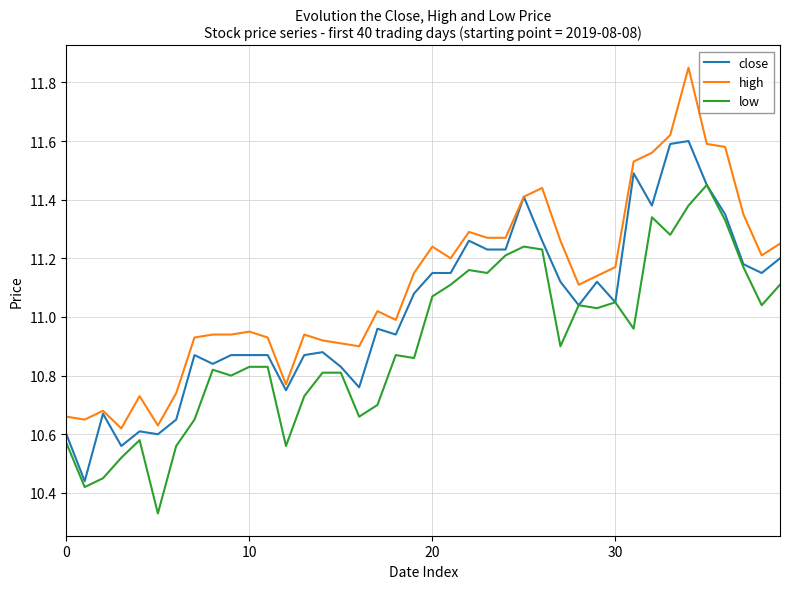

True or false: high and low intersect in this chart.

False